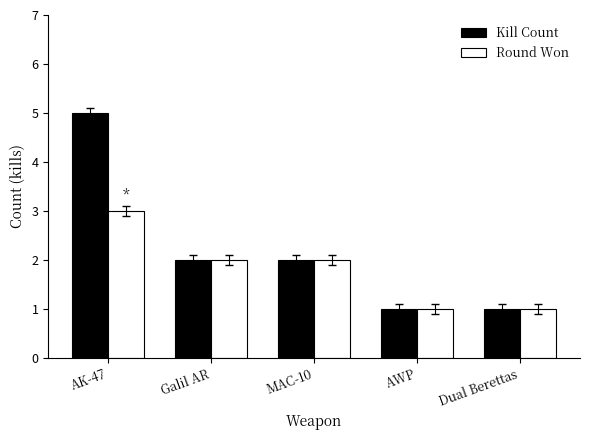

Reading left to right, extract all data points from this chart.

Kill Count: AK-47=5	Galil AR=2	MAC-10=2	AWP=1	Dual Berettas=1
Round Won: AK-47=3	Galil AR=2	MAC-10=2	AWP=1	Dual Berettas=1